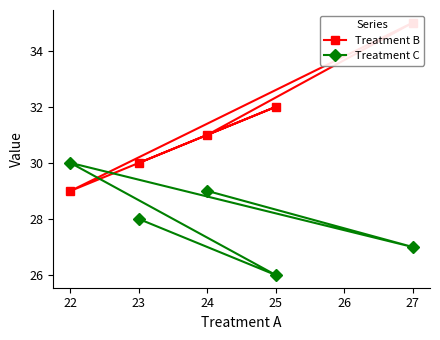

At how many categories does at least one series exceed 26?

5